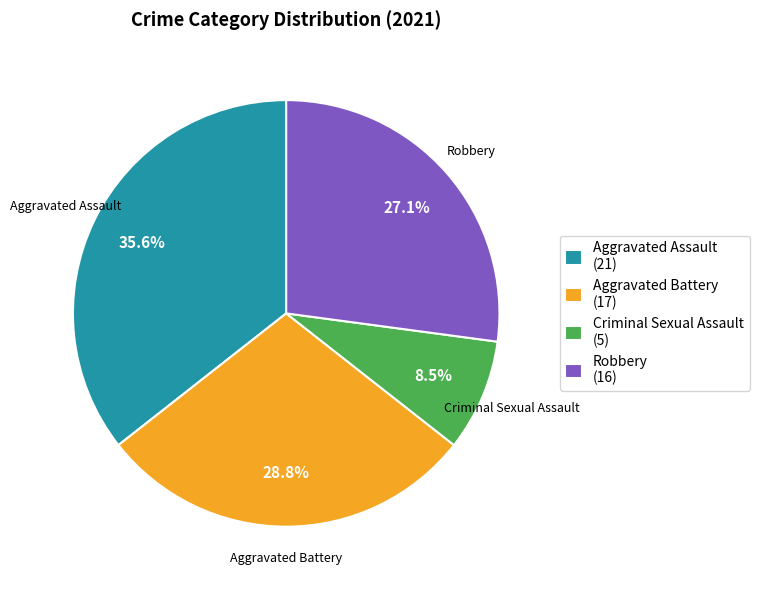

Is there any slice that represents more than half of the pie?

No